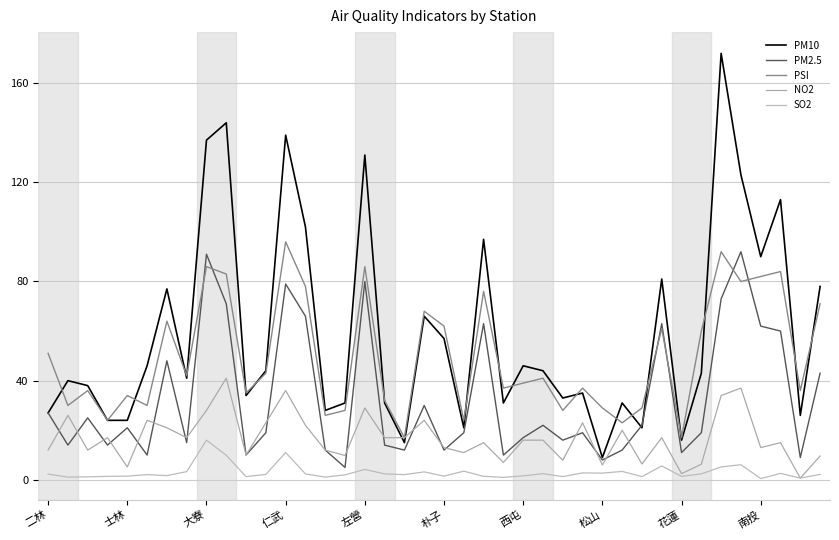

Which series has the largest total across all categories?

PM10